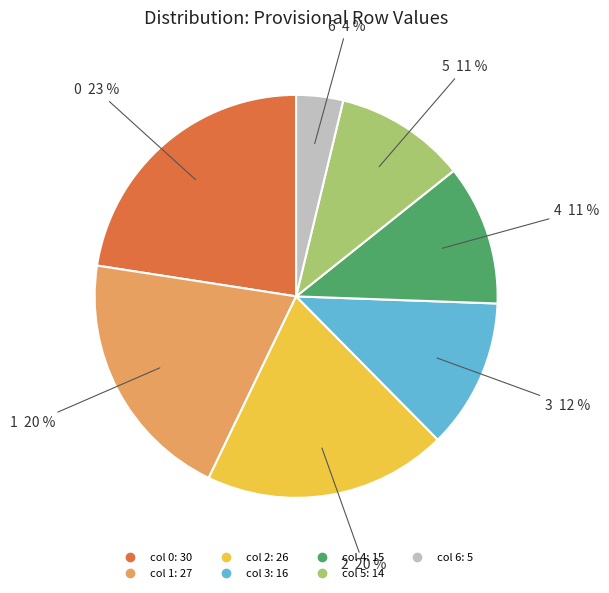

How many segments does this pie chart have?

7